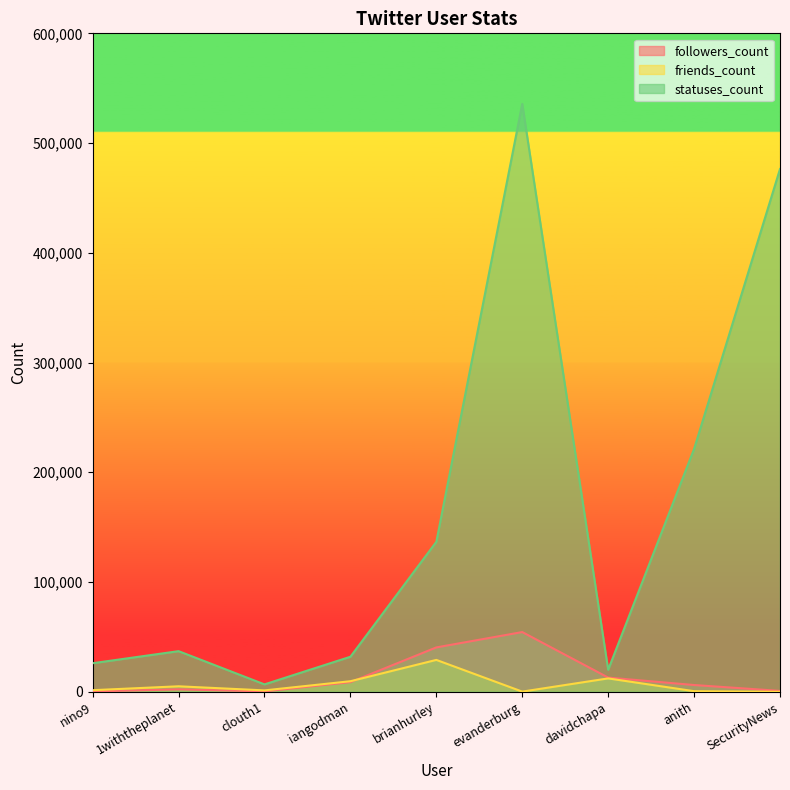

What is the smallest value displayed?

5